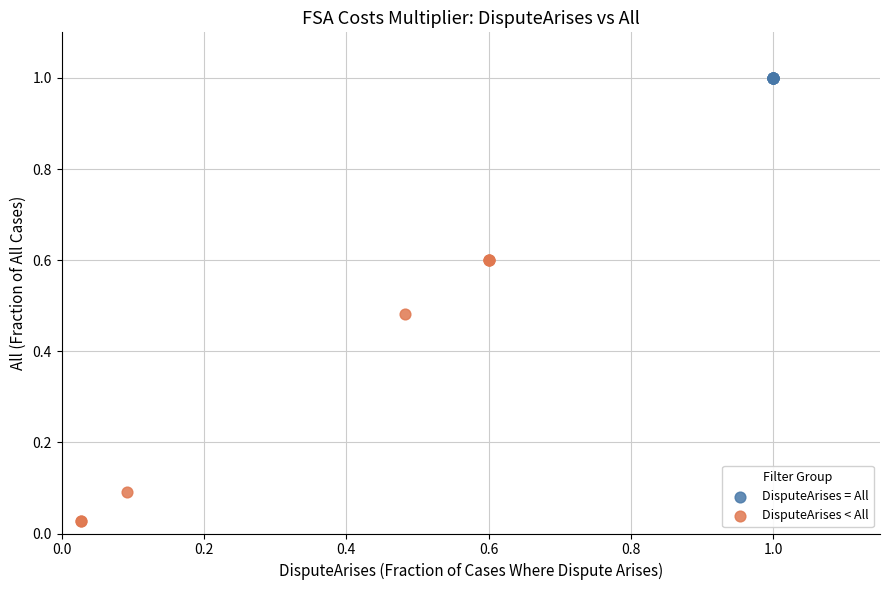

Which series reaches the minimum Y coordinate?

DisputeArises < All